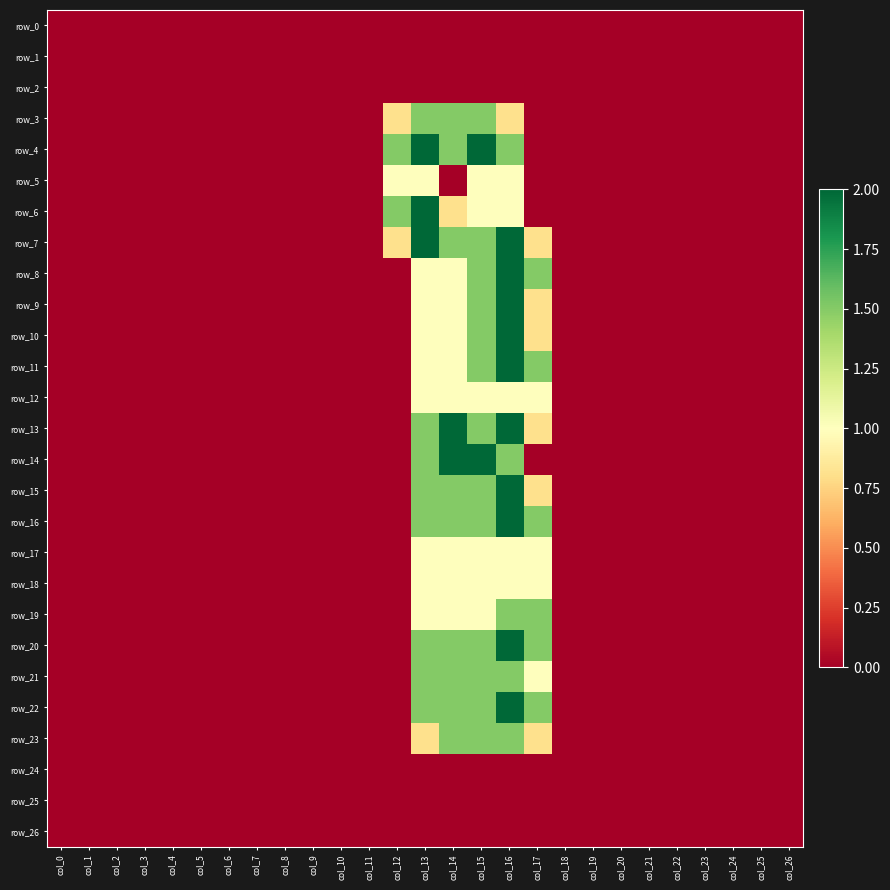

Which series has the largest total across all categories?

row_7